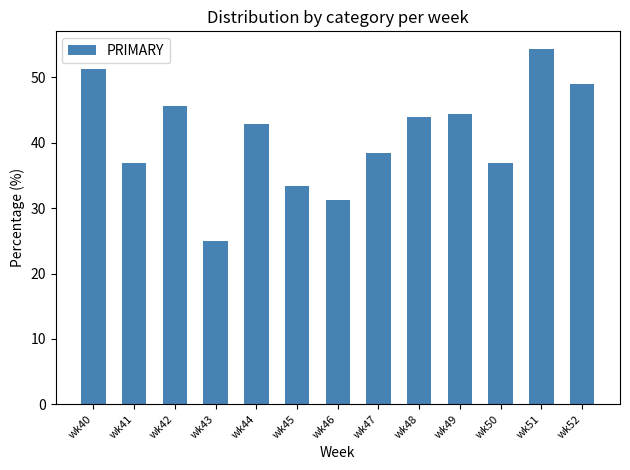

What is the average value?

41.0